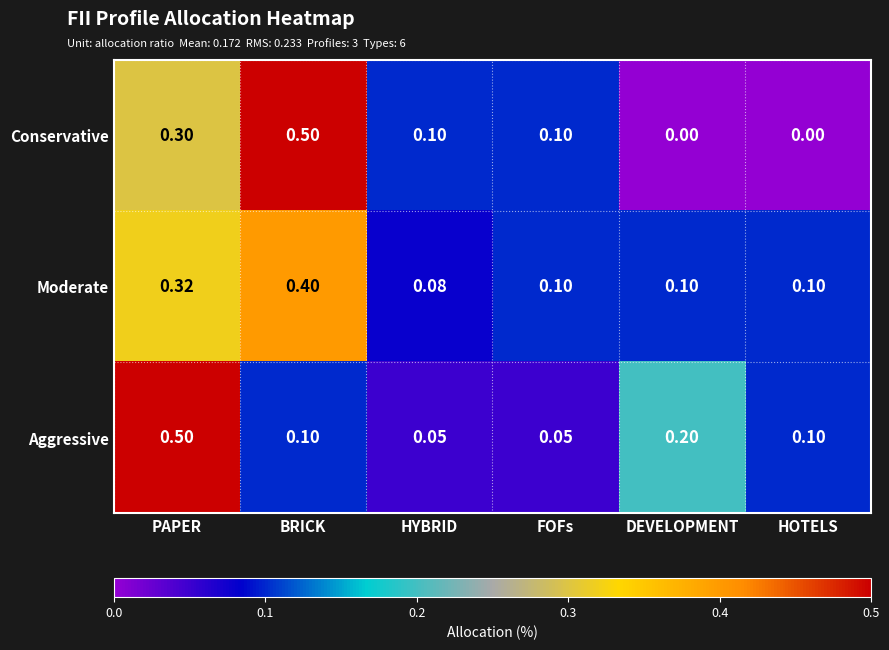

Where is Moderate nearest to the value 0?

HYBRID